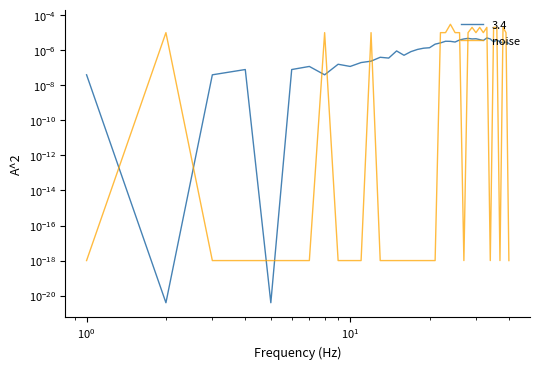

True or false: there are more than 2 points higher than both neighbors.

True